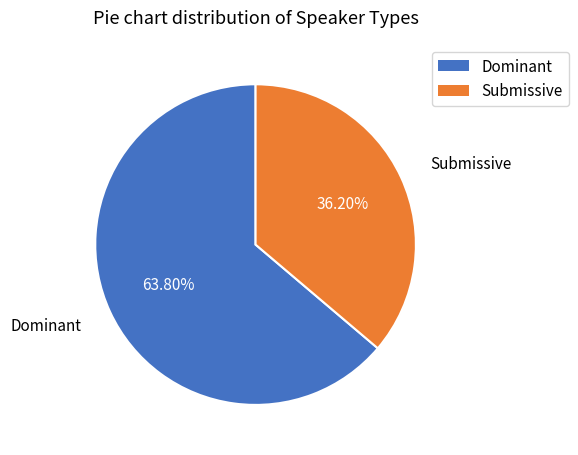

Which category has the biggest portion of the pie?

Dominant